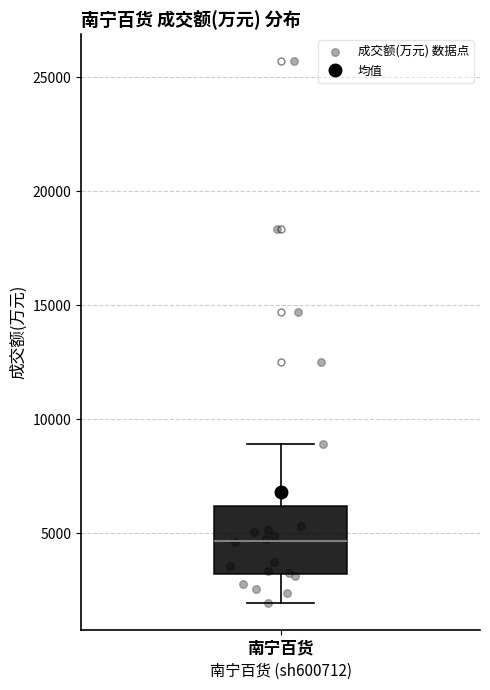

Transcribe this box plot: give where the median line is, the range the box spans, and where the two whiskers end, as read against the y-axis. The values are not printed on the chart, so give them approximately, as read against the axis.

median 4500, box 3000 to 6000, whiskers 2000 to 9000